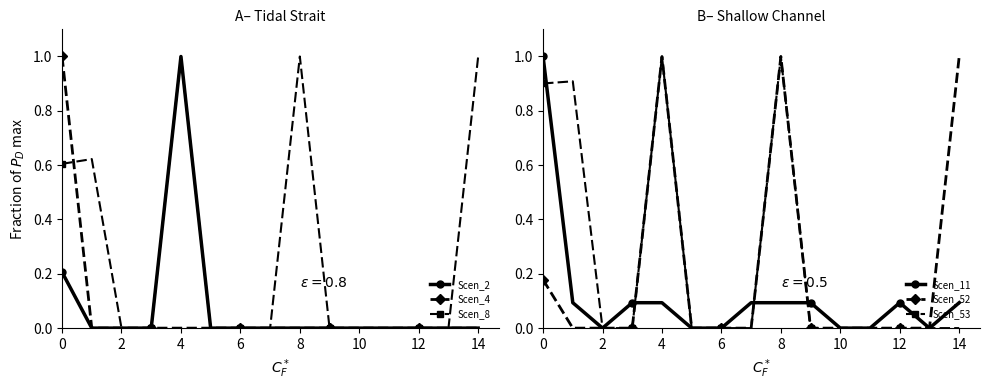

The value of Scen_53 at 8 is 1.0. True or false?

True